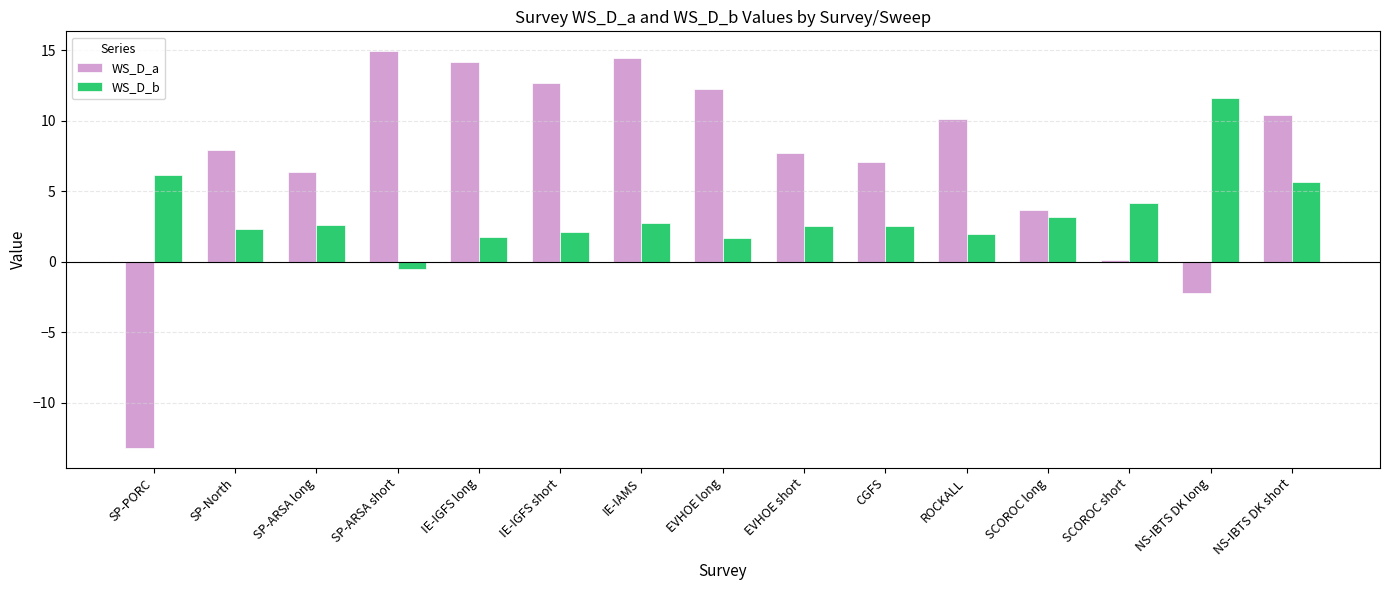

How many groups of bars are there?

15